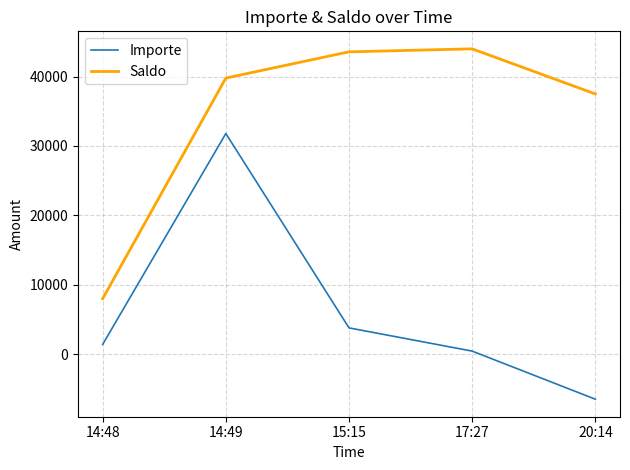

List the labels in order of Importe value, smallest first.

20:14, 17:27, 14:48, 15:15, 14:49